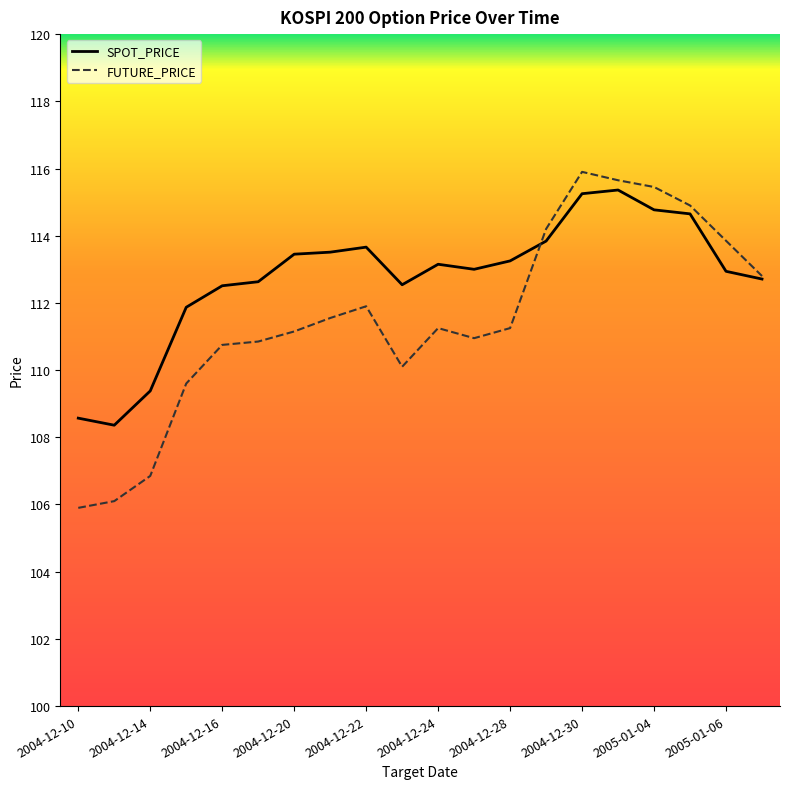

What is the difference between the maximum and second lowest values in the SPOT_PRICE series?

6.8